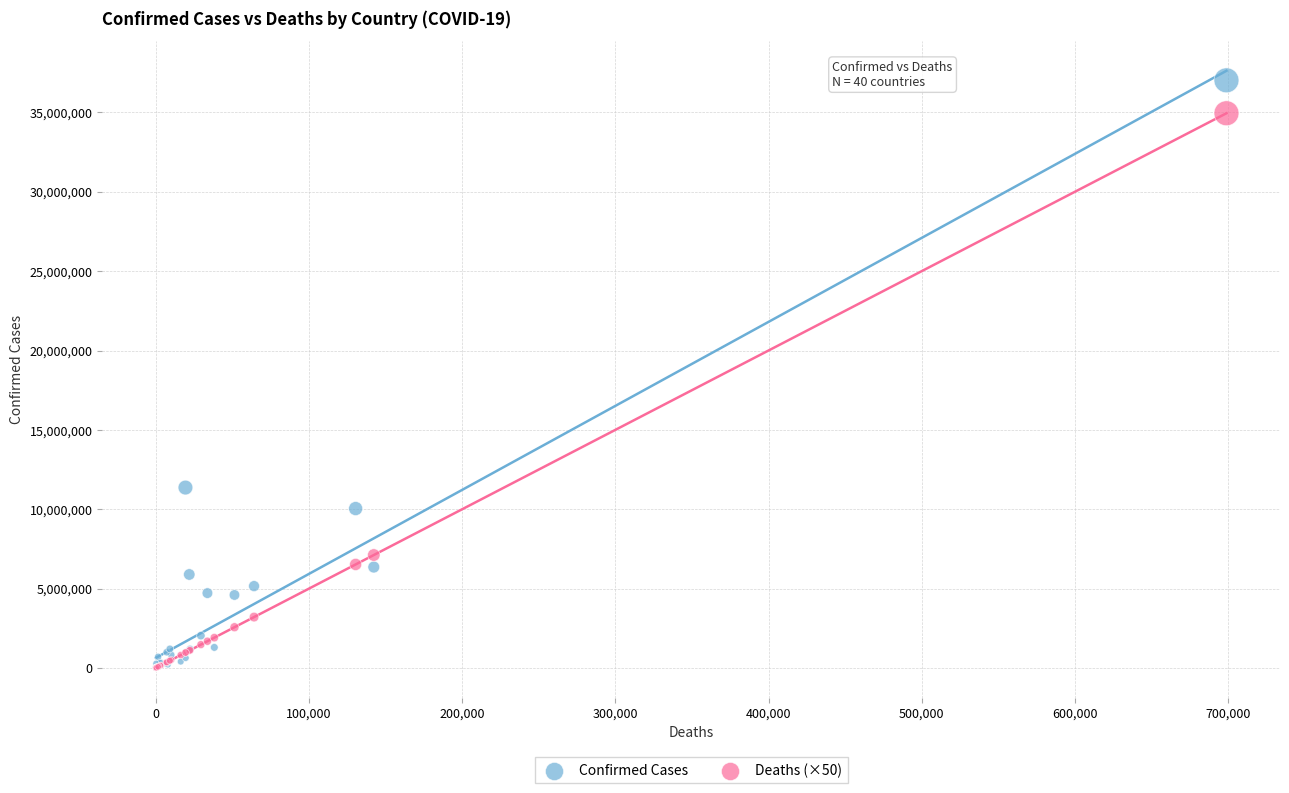

In the Confirmed Cases series, what Y value is closest to 18514103?

11366361